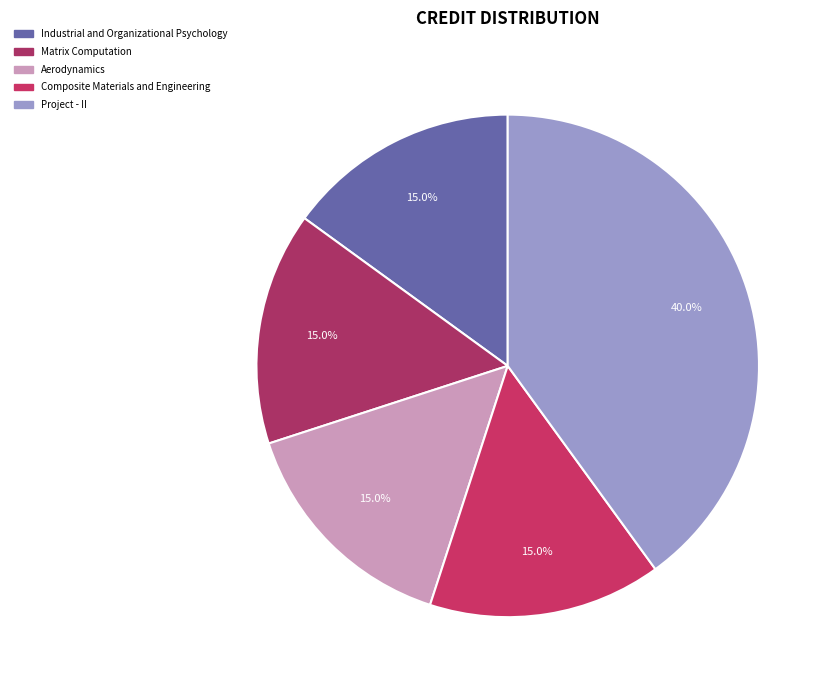

Which slice is the largest?

Project - II